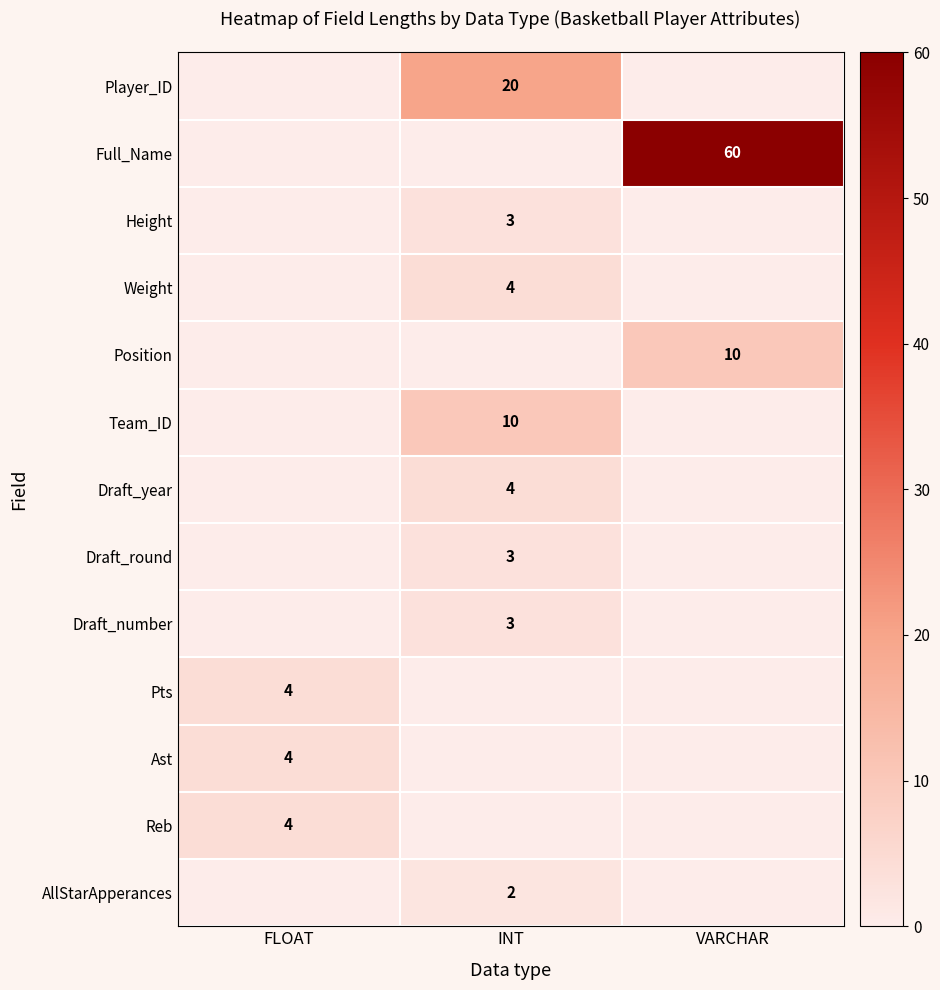

Is the value of row_3 at FLOAT greater than the value of row_10 at VARCHAR?

No